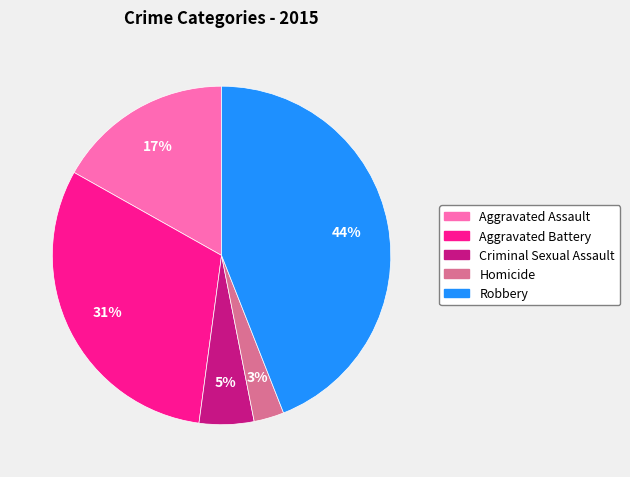

Is the sum of Robbery and Aggravated Assault greater than half?

Yes